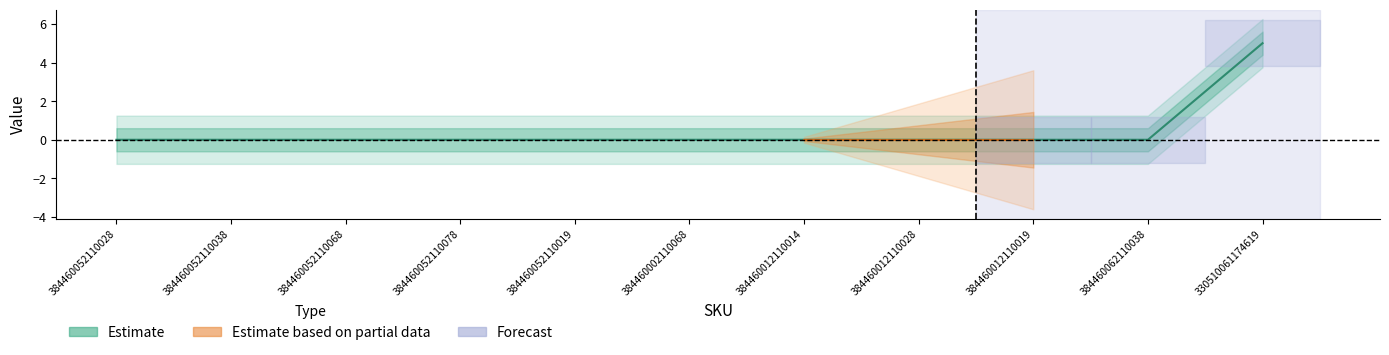

True or false: Estimate based on partial data and Estimate intersect in this chart.

False